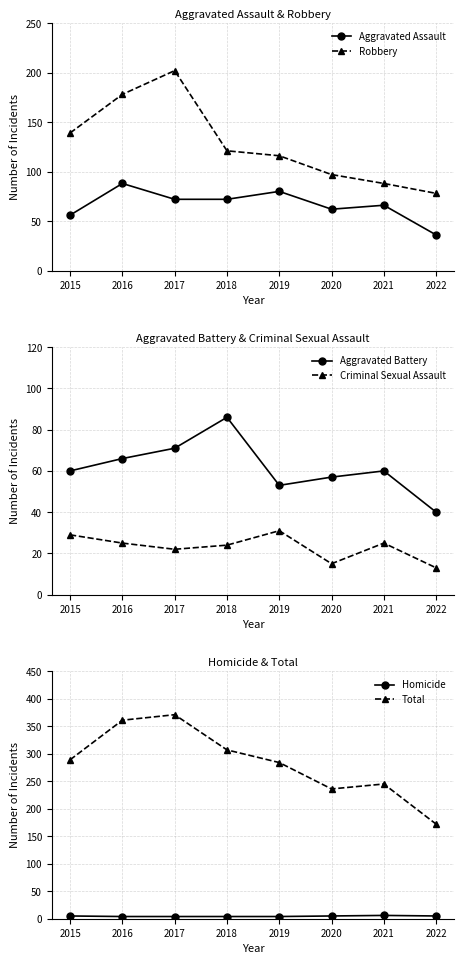

What is the greatest value displayed?

371